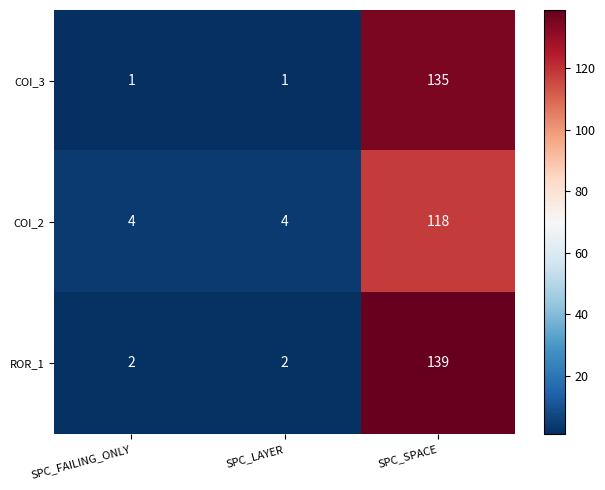

Is it true that COI_2 equals 6 at SPC_FAILING_ONLY?

False